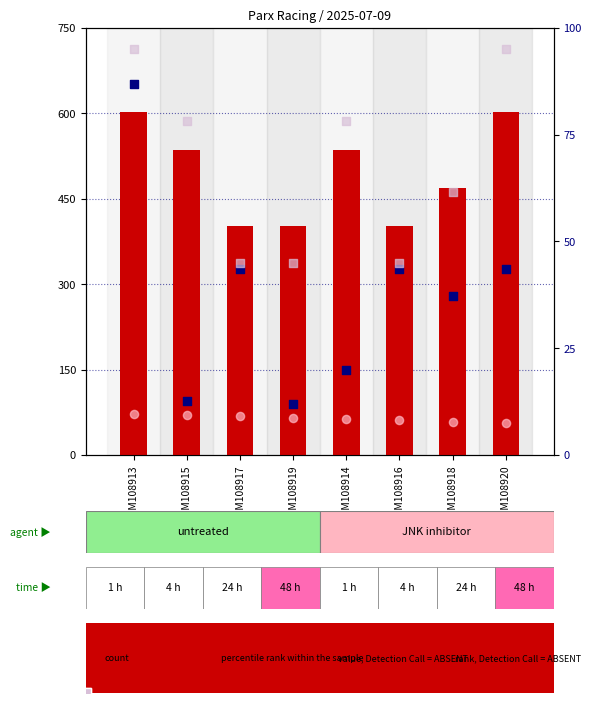

At which category is the sum across all series the highest?

GSM108913